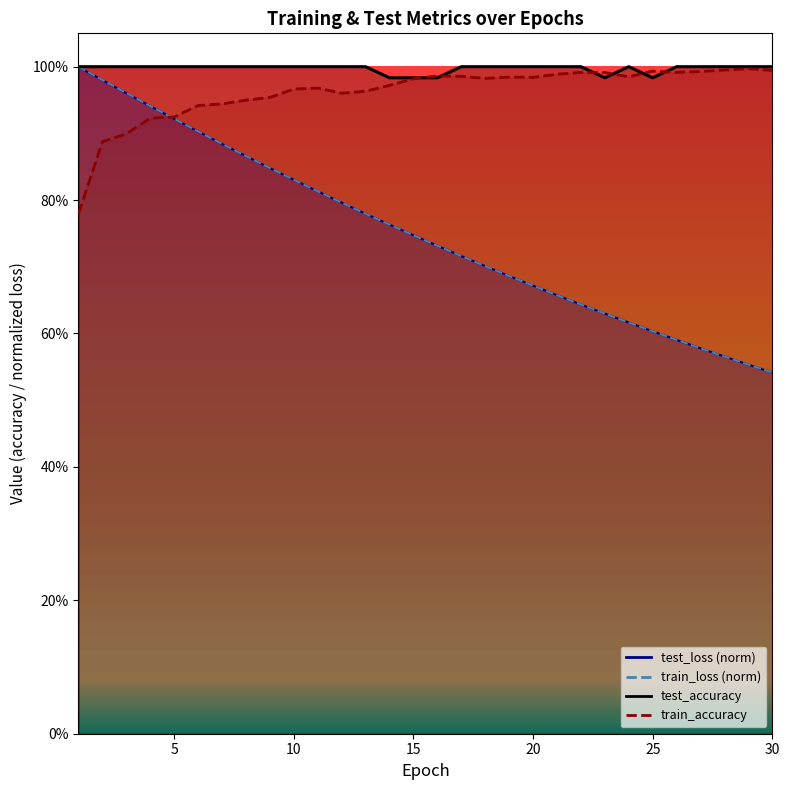

The test_loss series shows 1.0 at 2. True or false?

True